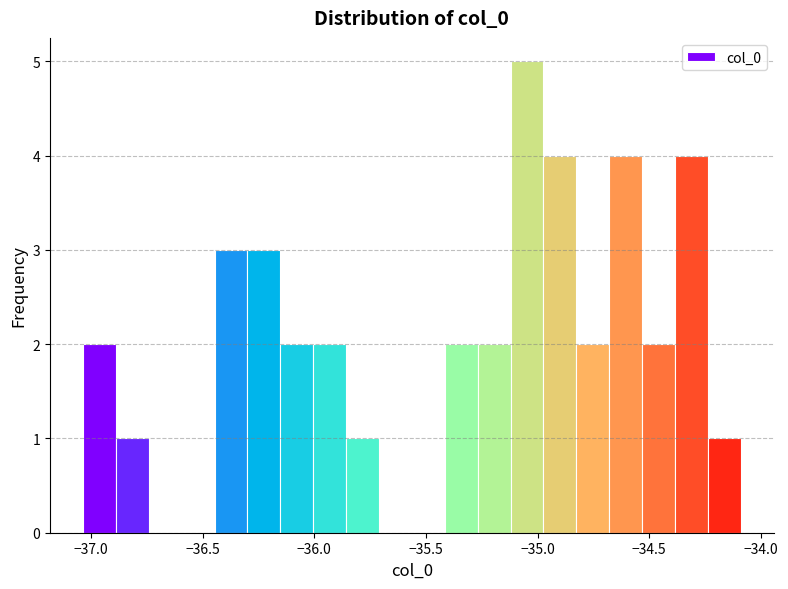

Around what value on the x-axis is the tallest bar? Give the approximate position of its centre, as read against the axis.

-35.05